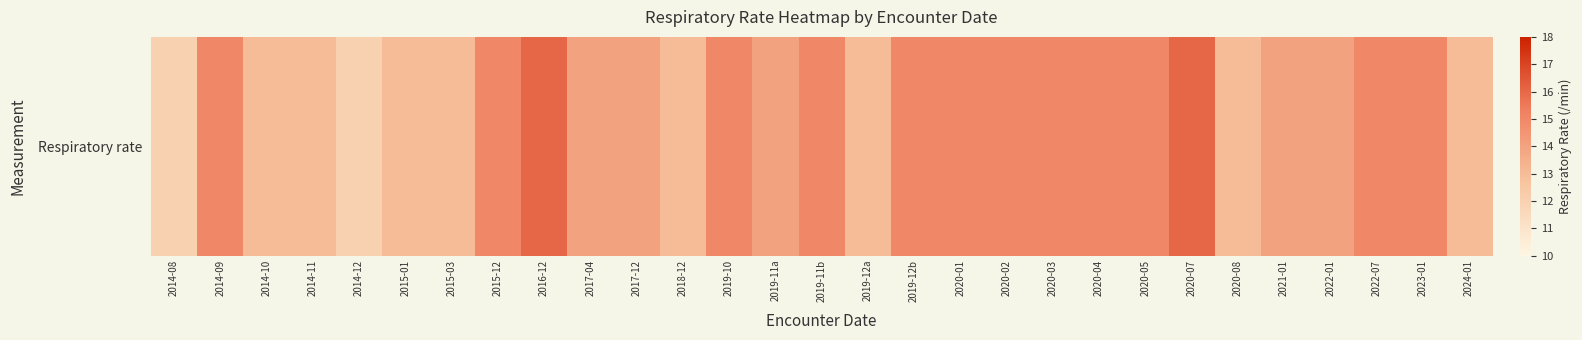

Reading right to left, transcribe all the data shown in this chart.

2024-01=13	2023-01=15	2022-07=15	2022-01=14	2021-01=14	2020-08=13	2020-07=16	2020-05=15	2020-04=15	2020-03=15	2020-02=15	2020-01=15	2019-12b=15	2019-12a=13	2019-11b=15	2019-11a=14	2019-10=15	2018-12=13	2017-12=14	2017-04=14	2016-12=16	2015-12=15	2015-03=13	2015-01=13	2014-12=12	2014-11=13	2014-10=13	2014-09=15	2014-08=12